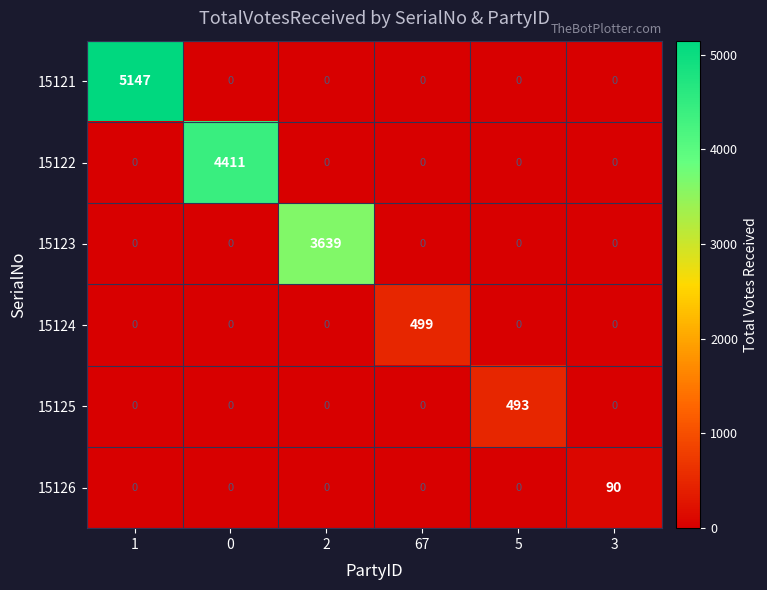

Is it true that 15126 equals 0 at 2?

True